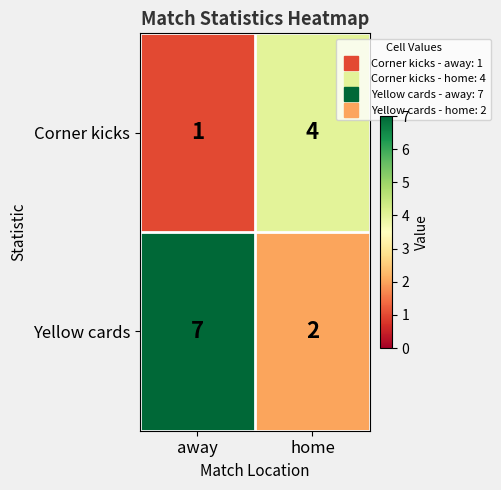

What value does the Corner kicks series have at home?

4